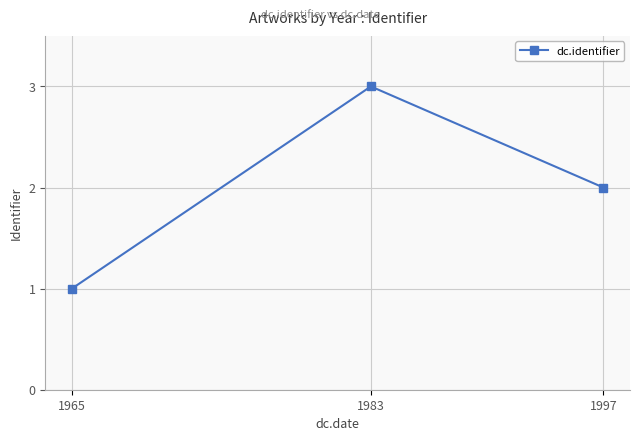

What is the average value?

2